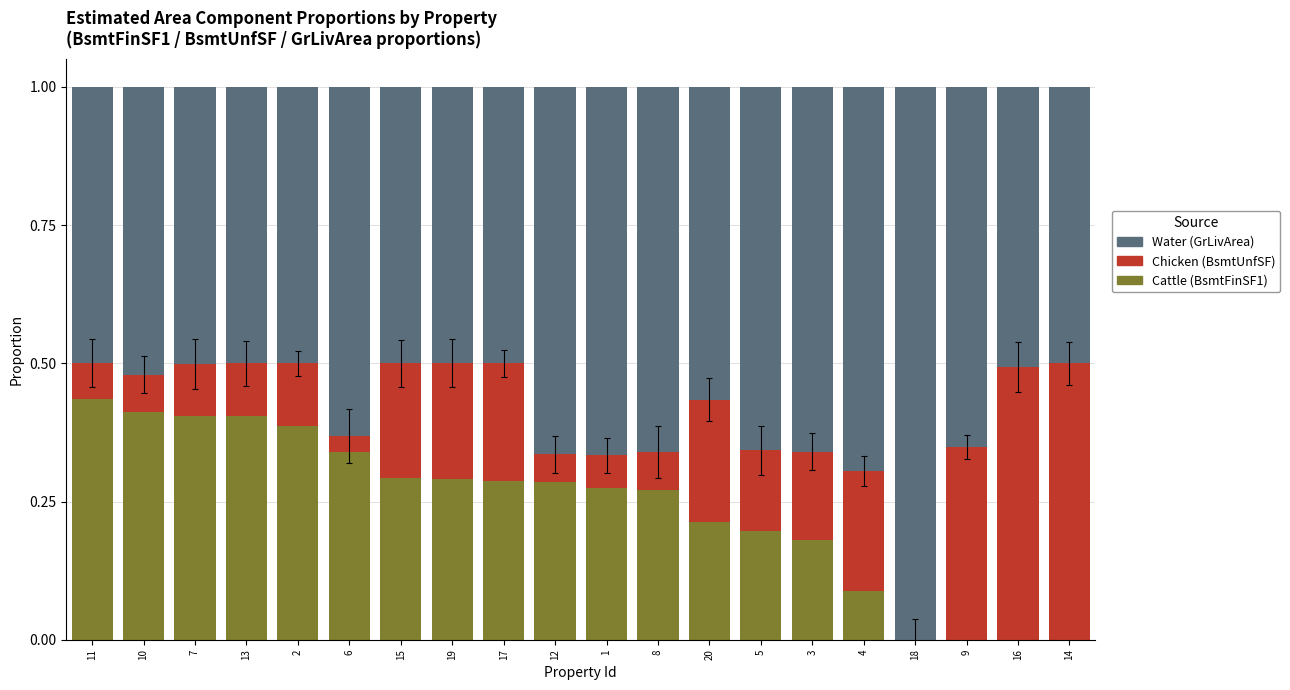

What is the total value across all series at 14?

1.0